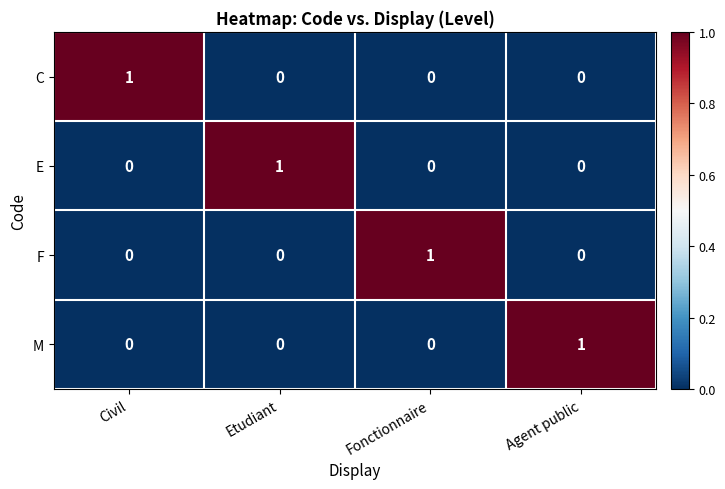

True or false: C has a value of 0 at Fonctionnaire.

True